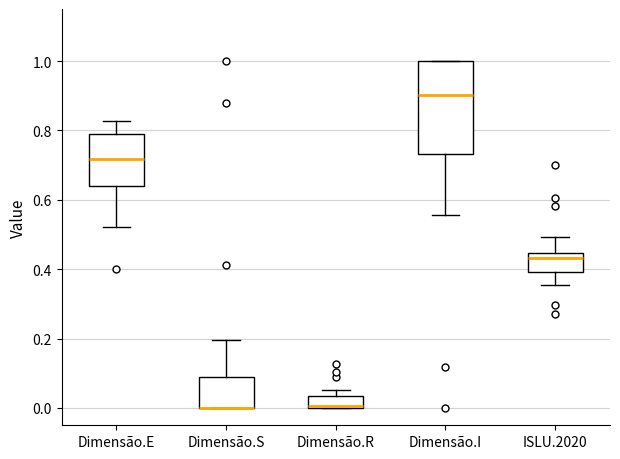

Reading left to right, read every box against the y-axis: the position of its median line, the range the box covers, and the ends of its whiskers. The values are not printed on the chart, so give them approximately, as read against the axis.

Dimensão.E: median 0.72, box 0.64 to 0.80, whiskers 0.52 to 0.82
Dimensão.S: median 0.00 (drawn on the box's lower edge), box 0.00 to 0.08, whiskers 0.00 to 0.20
Dimensão.R: median 0.00, box 0.00 to 0.04, whiskers 0.00 to 0.06
Dimensão.I: median 0.90, box 0.74 to 1.00, whiskers 0.56 to 1.00
ISLU.2020: median 0.44 (just below the box's upper edge), box 0.40 to 0.44, whiskers 0.36 to 0.50